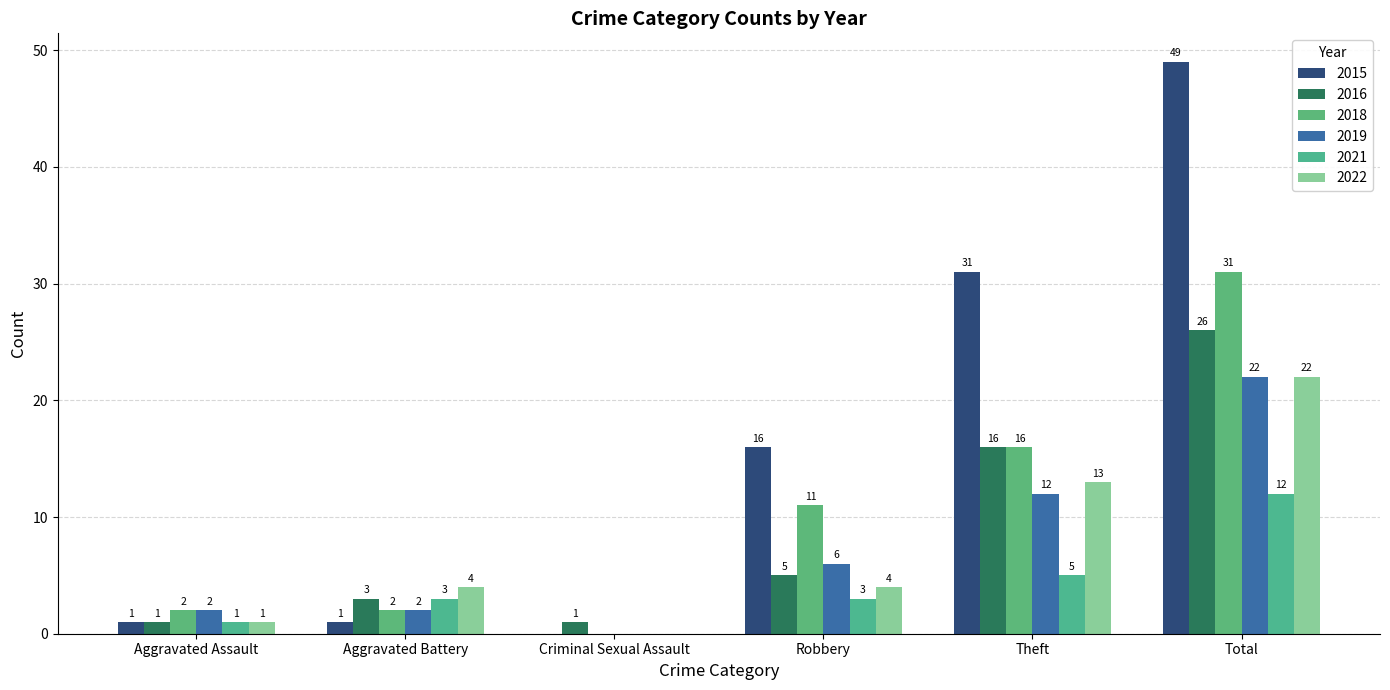

At which label does 2021 reach its minimum?

Criminal Sexual Assault